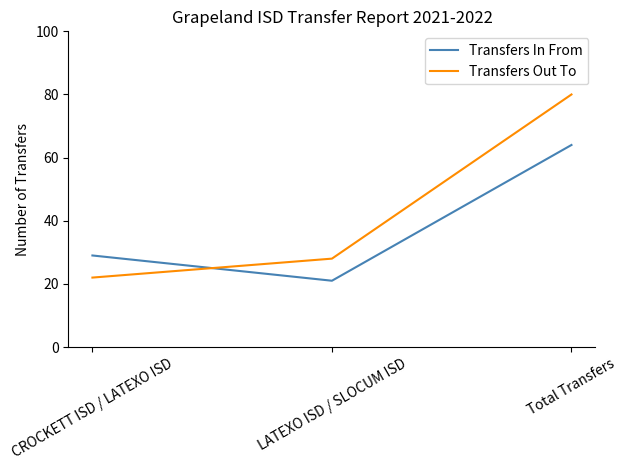

What is the difference between the maximum and minimum values in the Transfers Out To series?

58